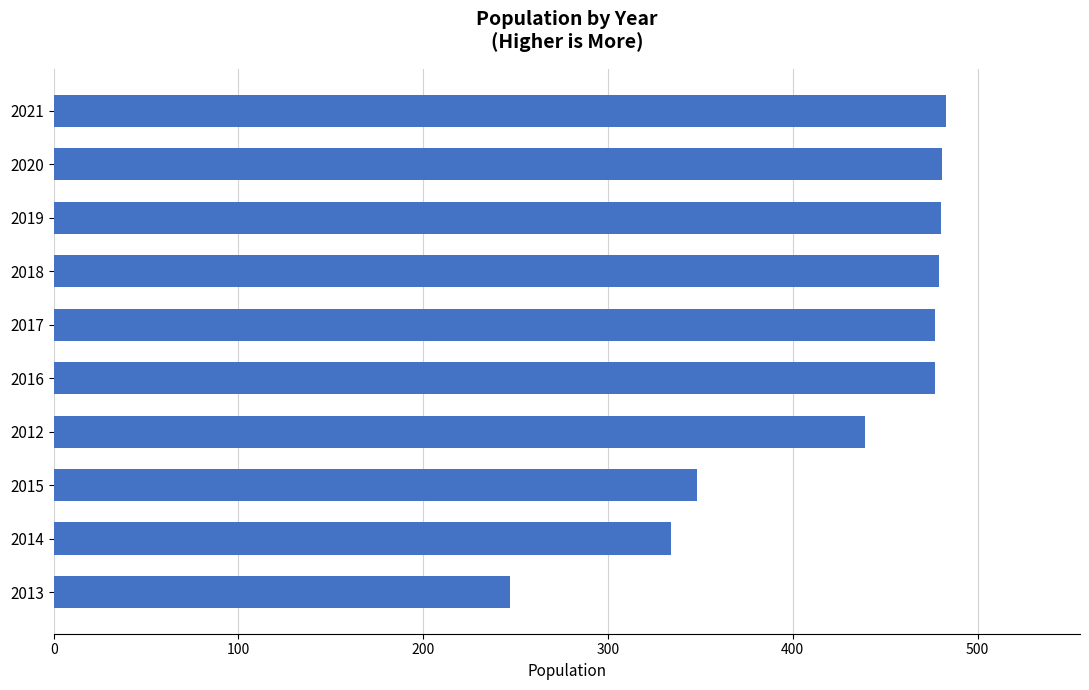

Where is the data nearest to the value 365?

2015